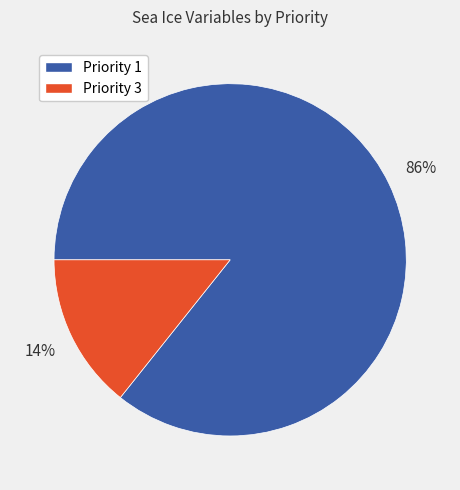

To the nearest percent, what is the average slice percentage?

50%